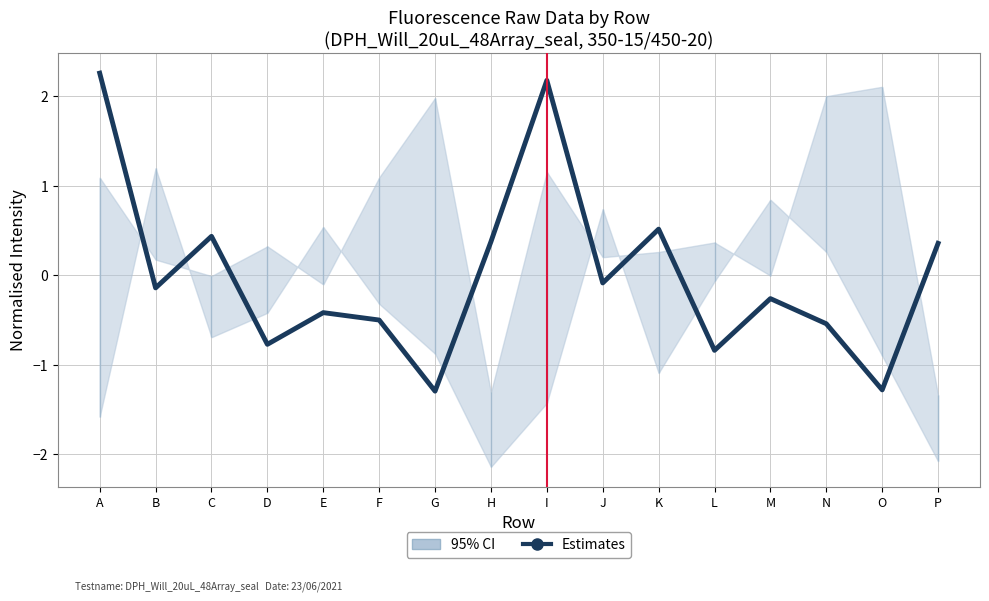

How many points are lower than both their immediate neighbors (excluding endpoints)?

6